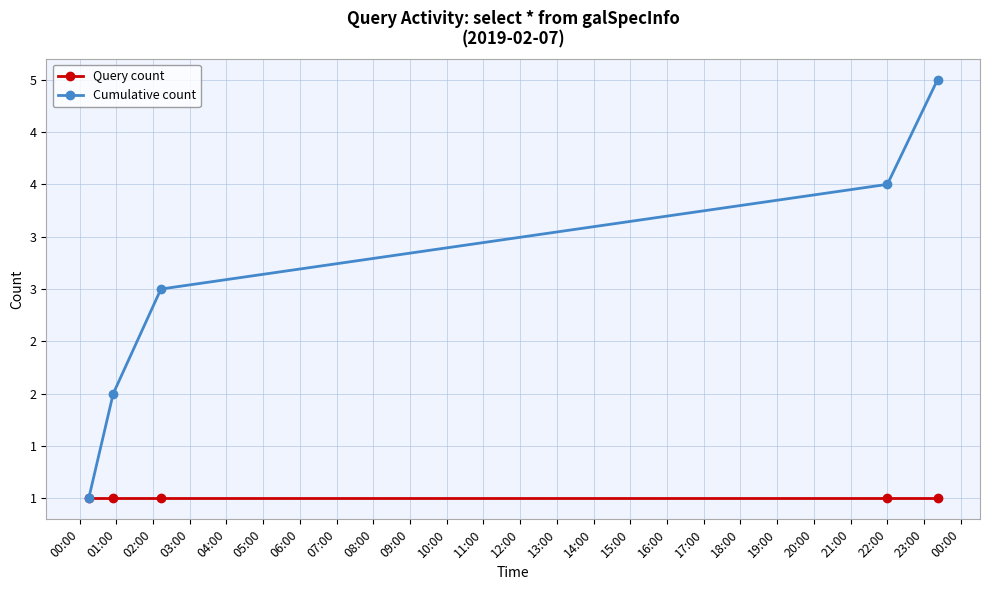

Is this an area chart (filled region under the line)?

No